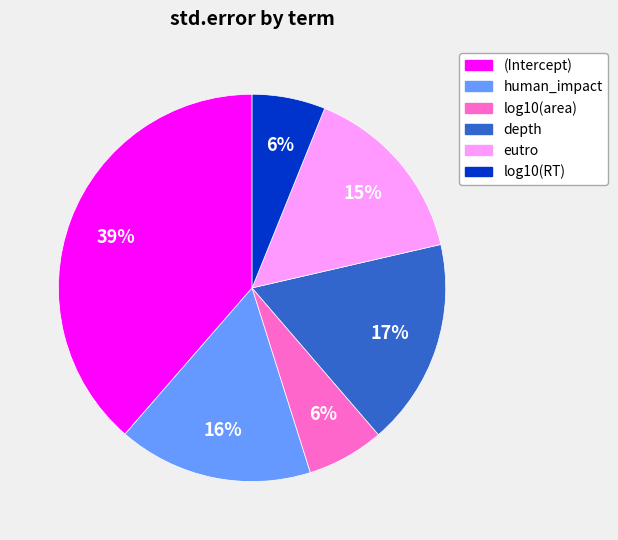

To the nearest percent, what is the difference between the log10(area) and depth slice percentages?

11%